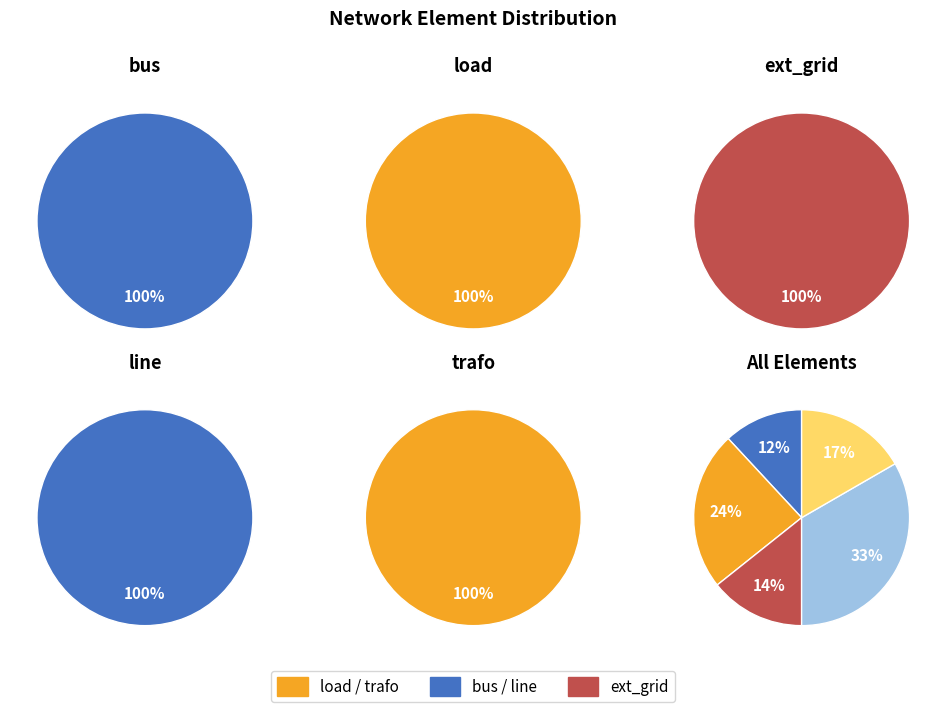

Which has a higher value, line or trafo?

line